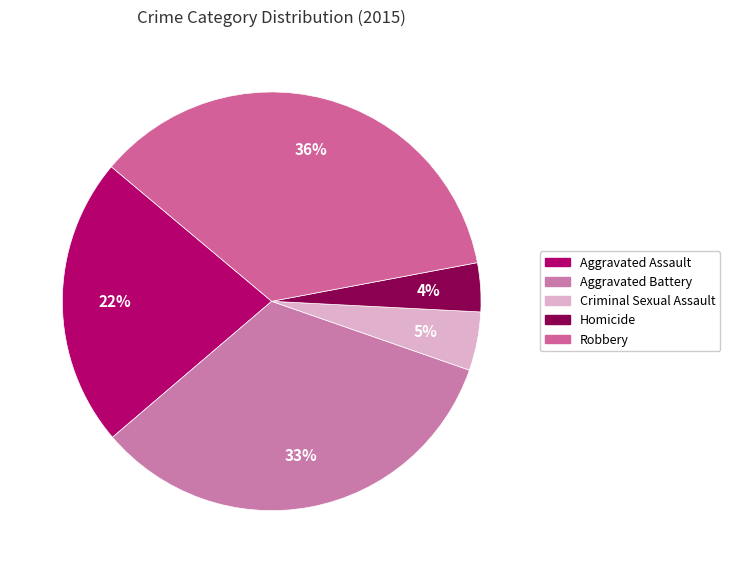

Which slice is the largest?

Robbery